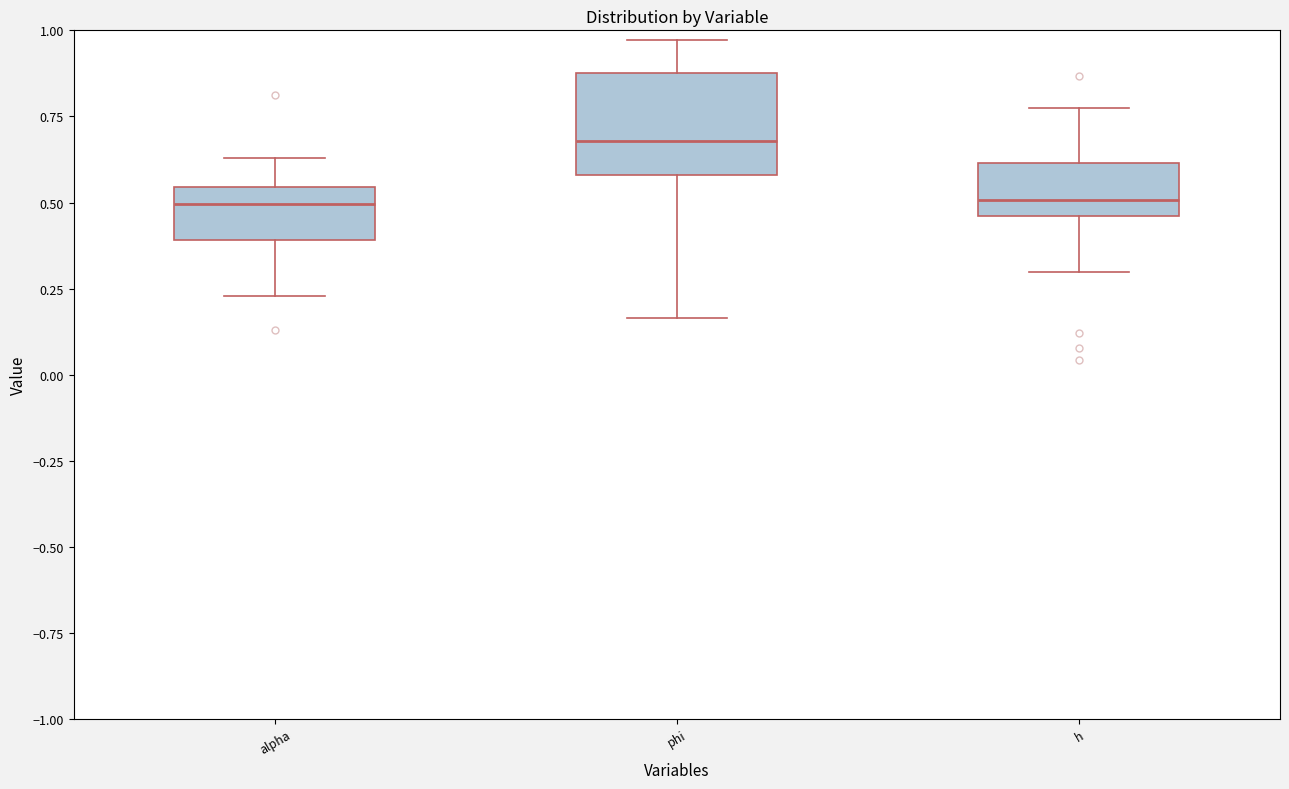

Which box is the tallest, from its lower edge to its upper edge?

phi